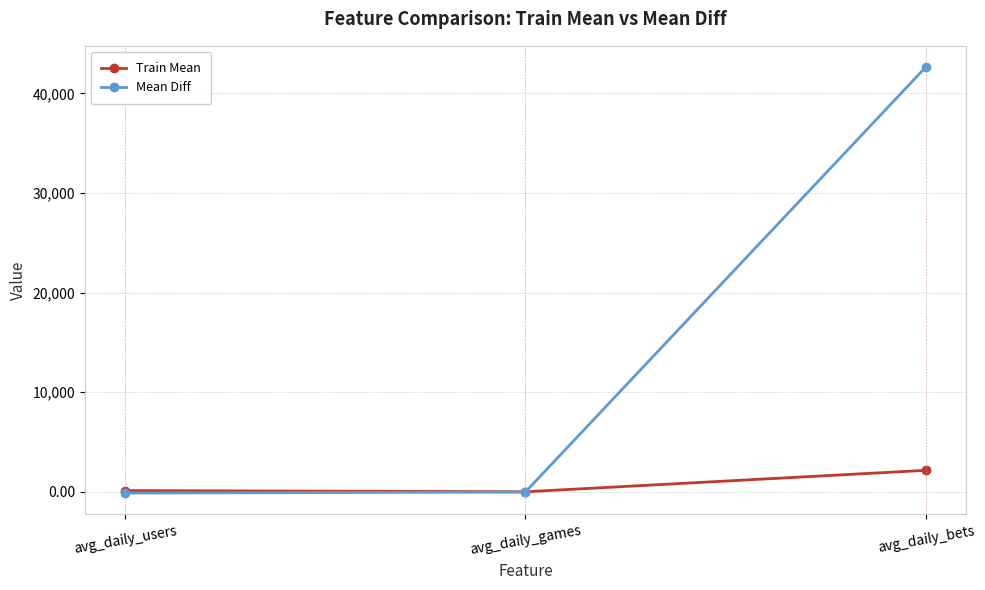

How many values in the Mean Diff series are below -14?

2